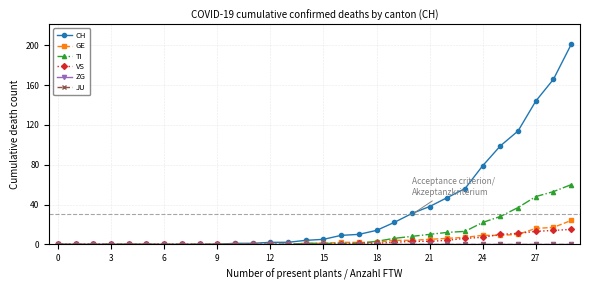

At which label is GE closest to 12?

26